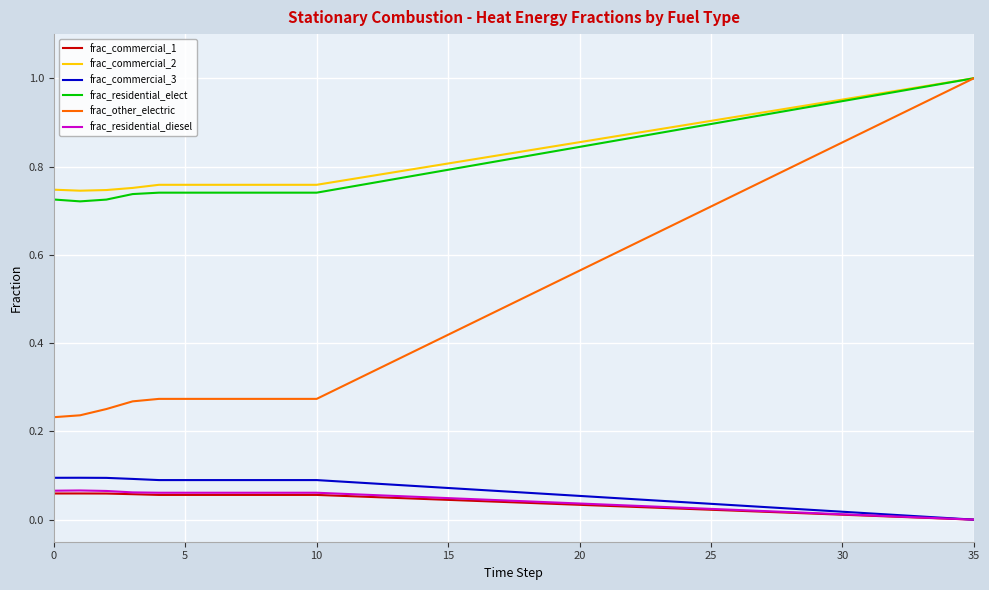

True or false: frac_other_electric and frac_commercial_1 intersect in this chart.

False